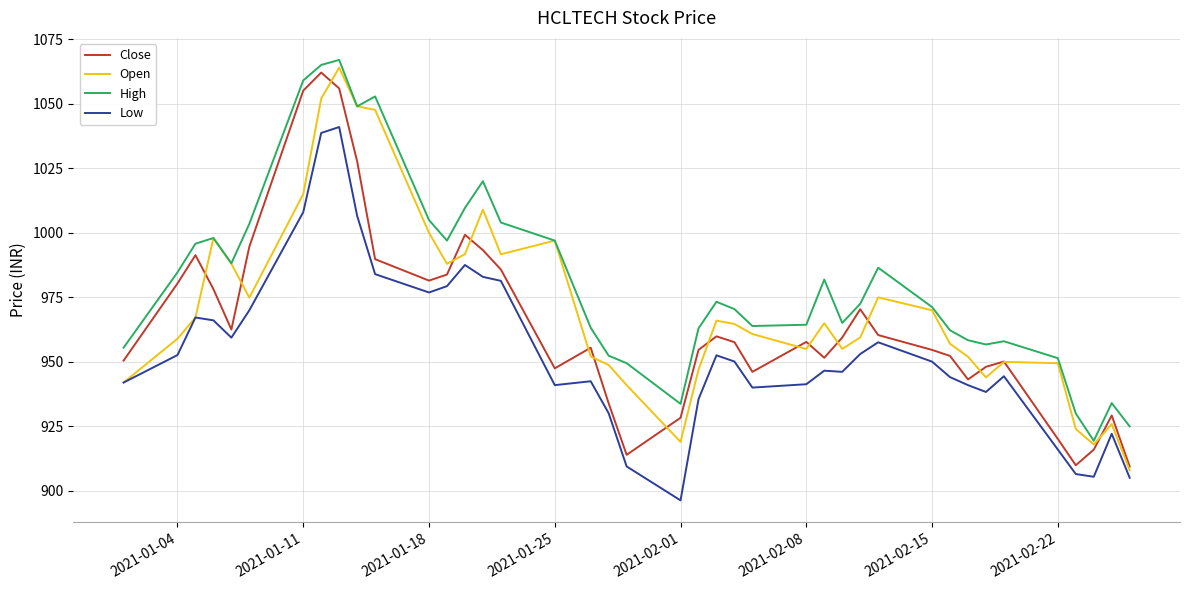

Which series has the largest total across all categories?

High